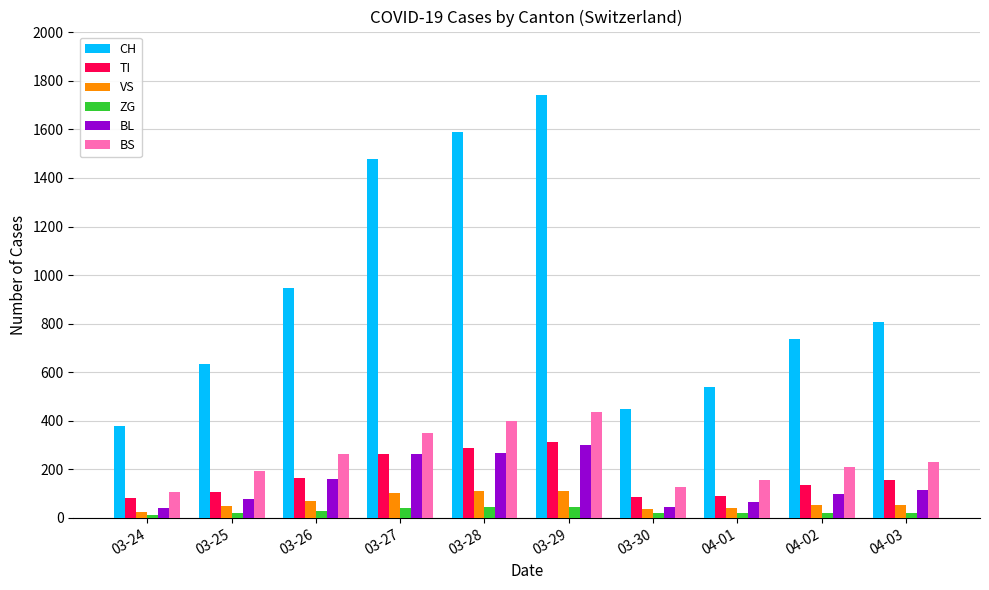

The value of BL at 03-29 is 522. True or false?

False